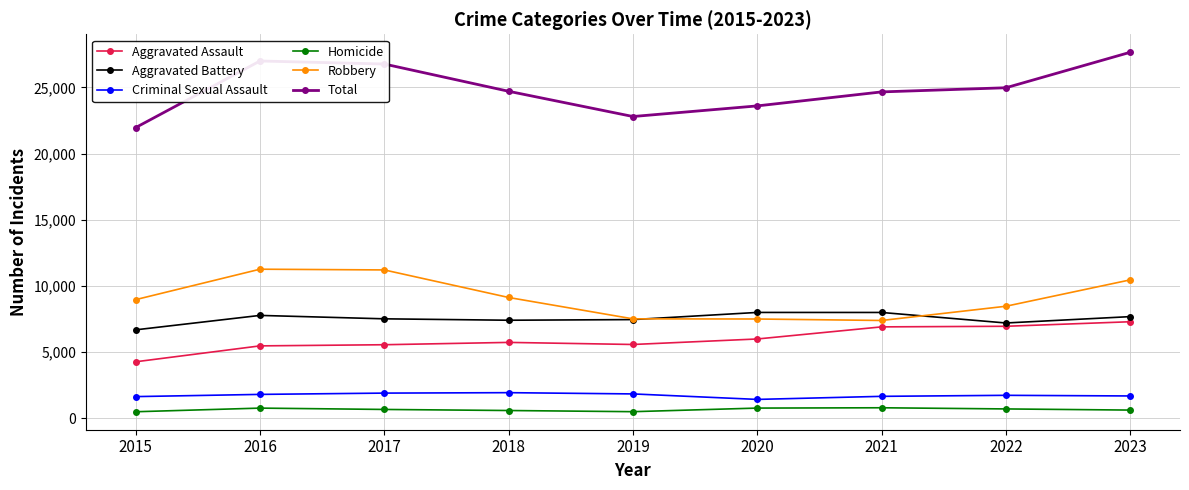

What is the value of the Robbery point at the 3rd from the left?

11197